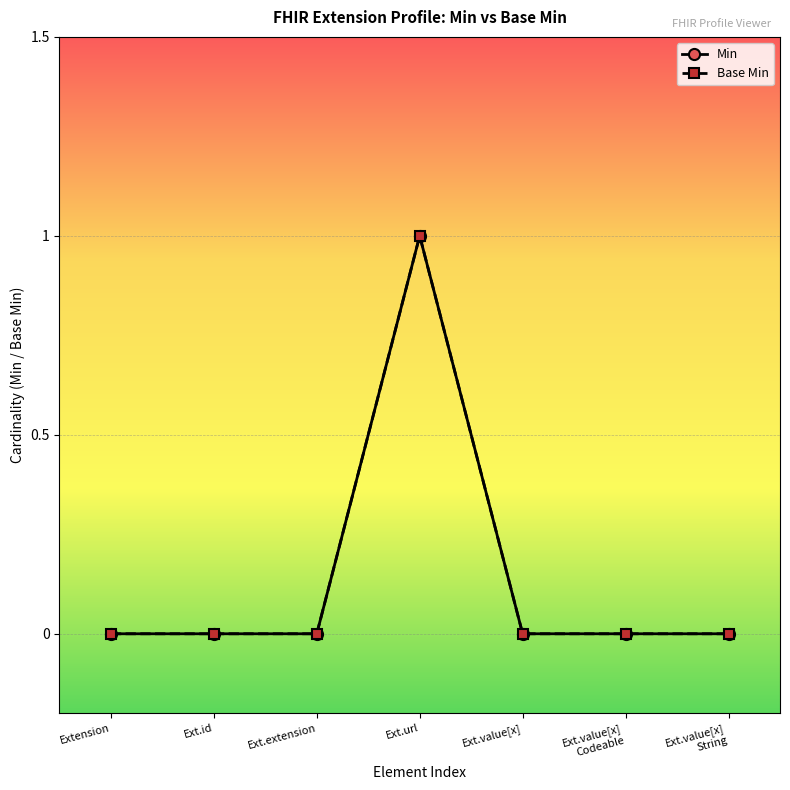

Does the chart have visible grid lines?

Yes